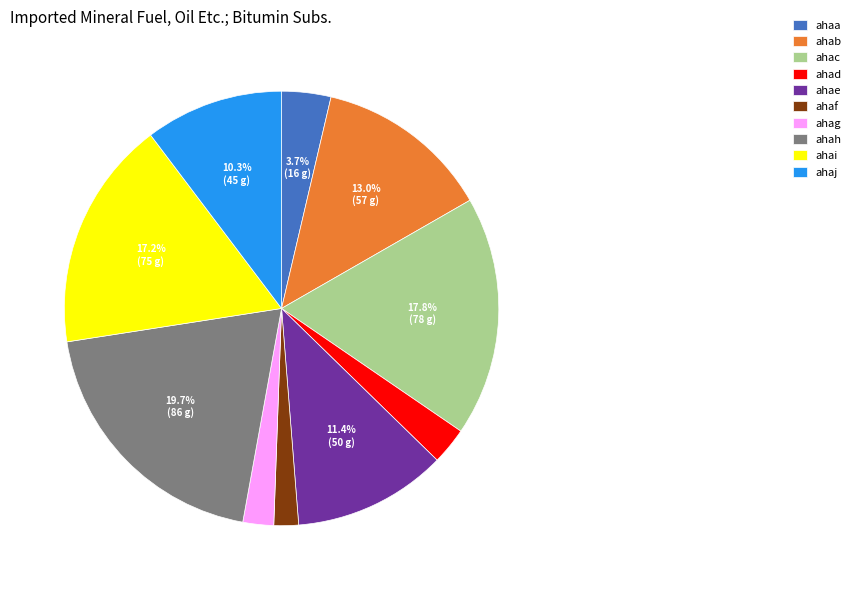

Is there a majority slice in this chart?

No